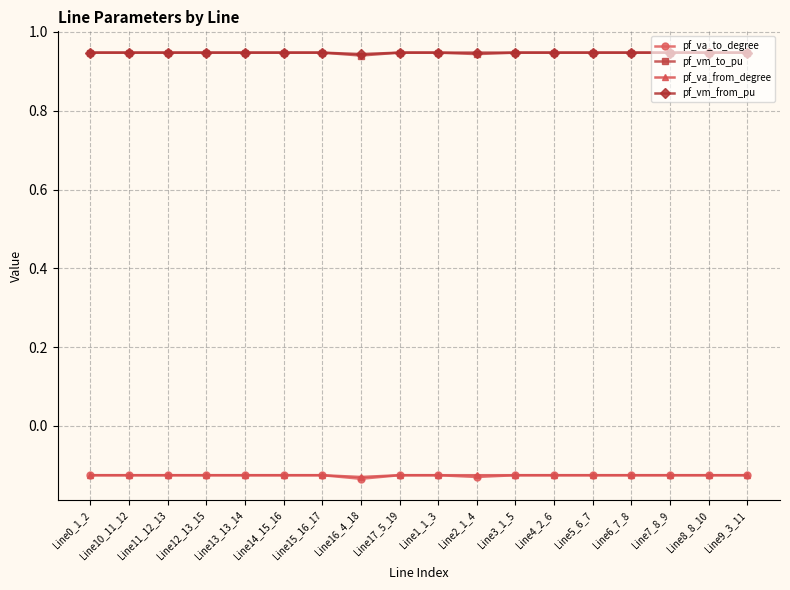

What is the difference between the highest and lowest values at Line6_7_8?

1.1